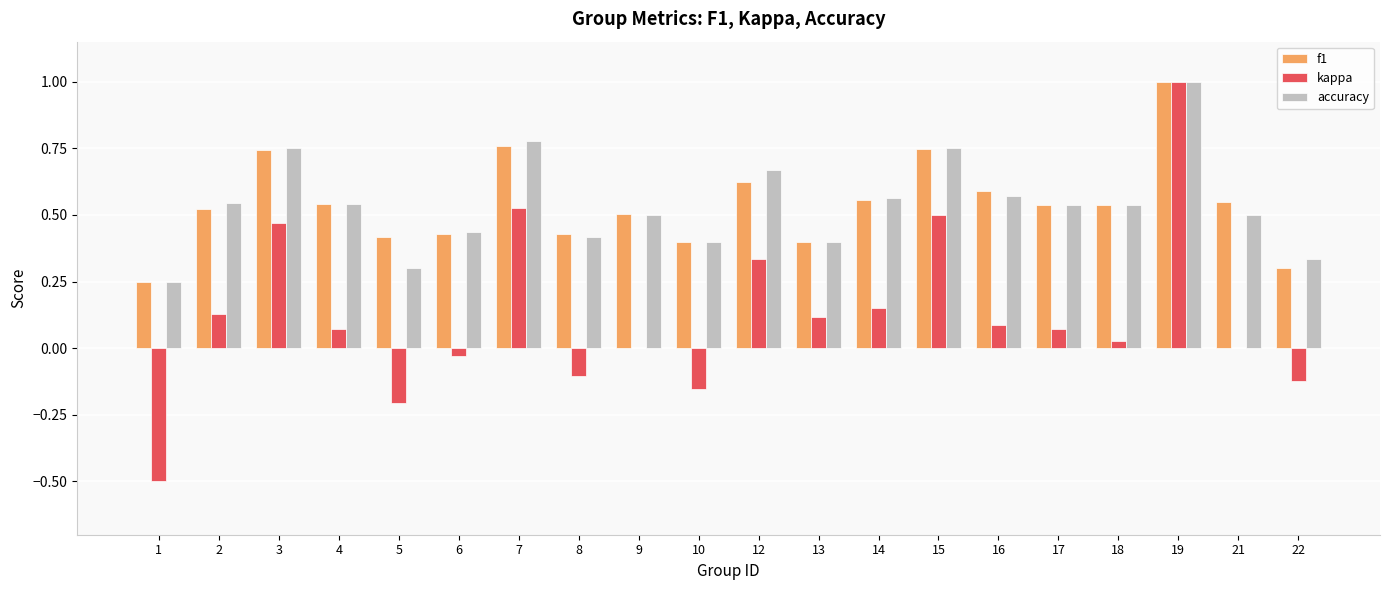

What are all the series names shown in the legend?

f1, kappa, accuracy